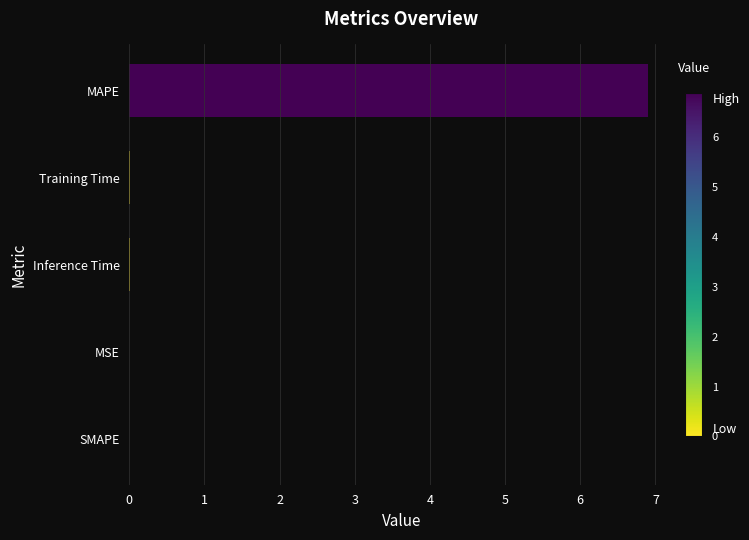

What is the maximum value shown in the chart?

6.9